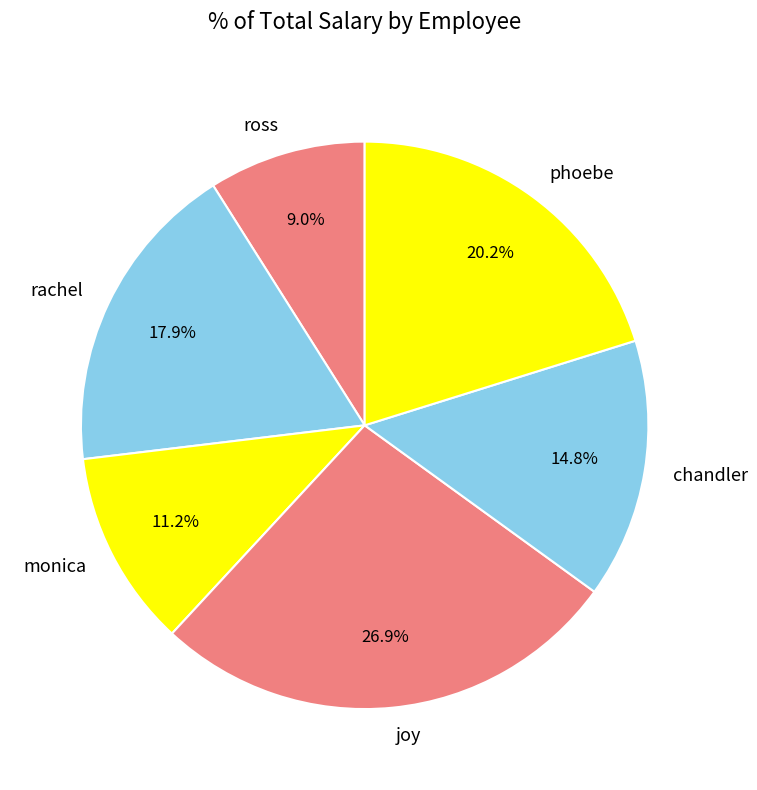

What is the smallest slice in the pie chart?

ross